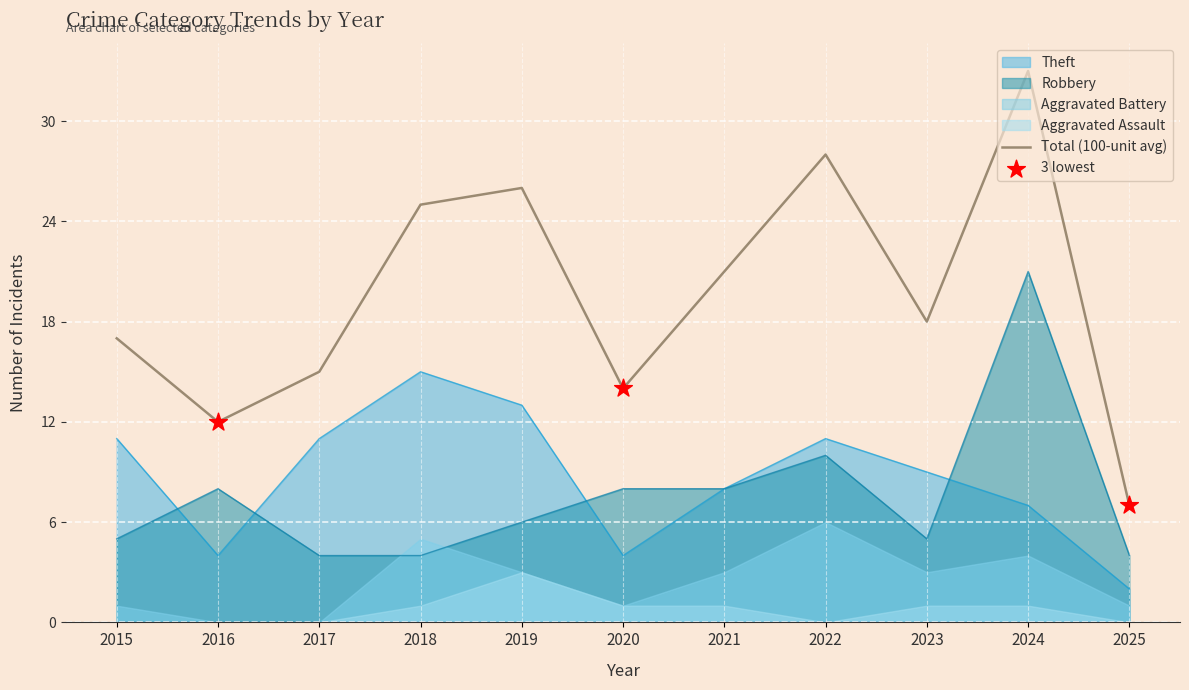

What is the highest value of the Theft series?

15